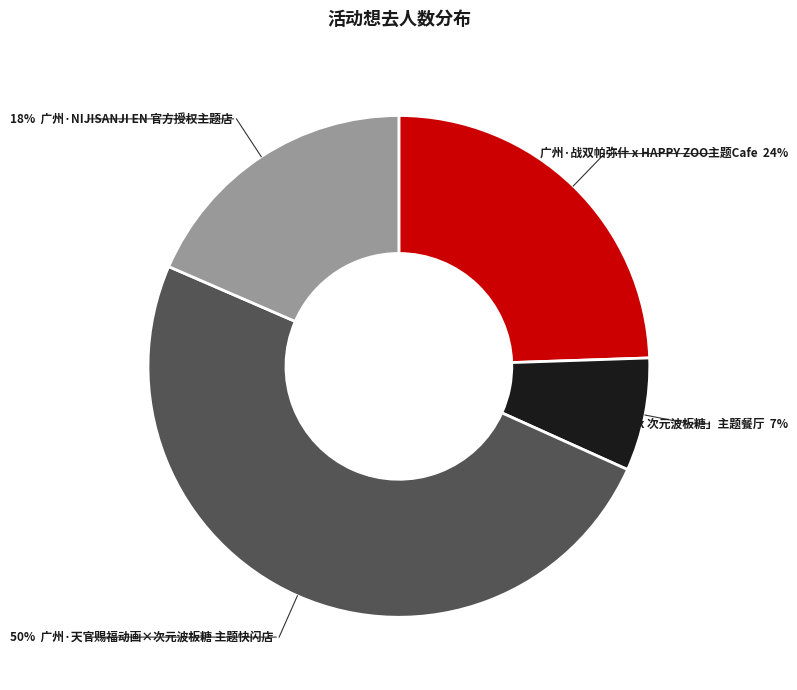

Which category has the smallest portion of the pie?

广州·「蓝色监狱 x 次元波板糖」主题餐厅